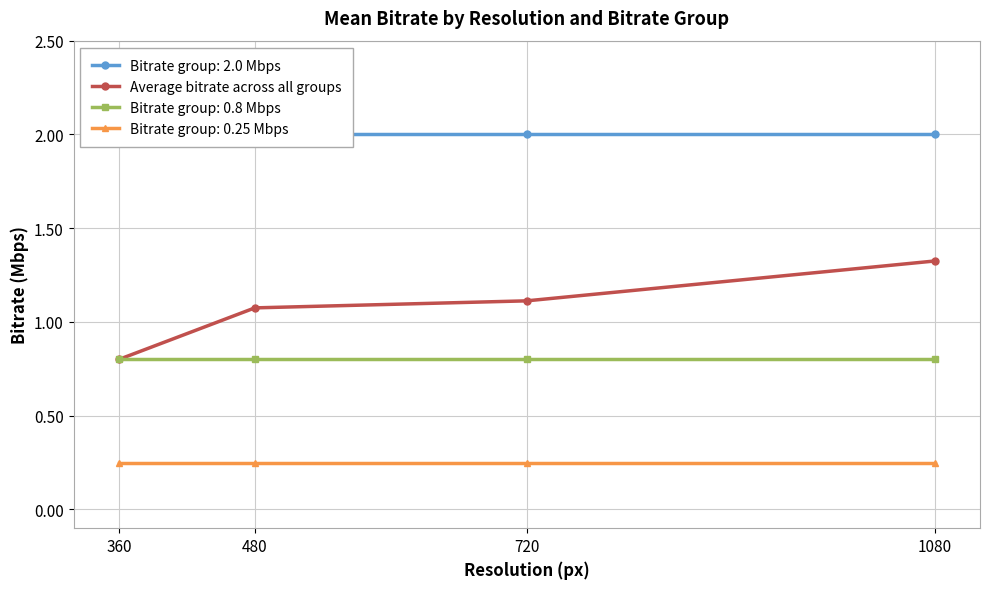

Reading left to right, what are all the values shown in this chart?

360=0.8	480=1.1	720=1.1	1080=1.3